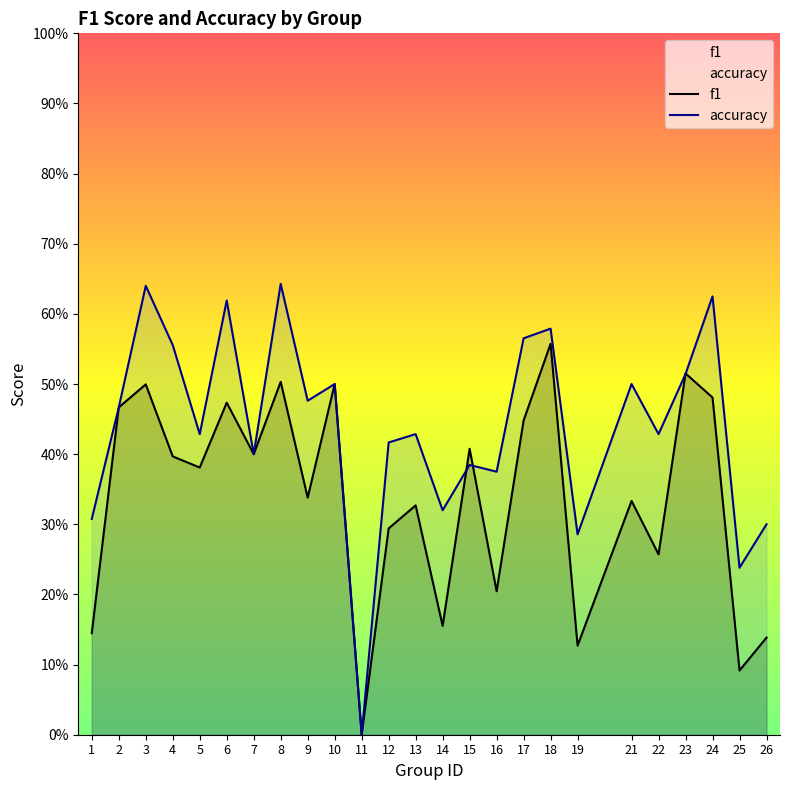

At which category is the sum across all series the highest?

8